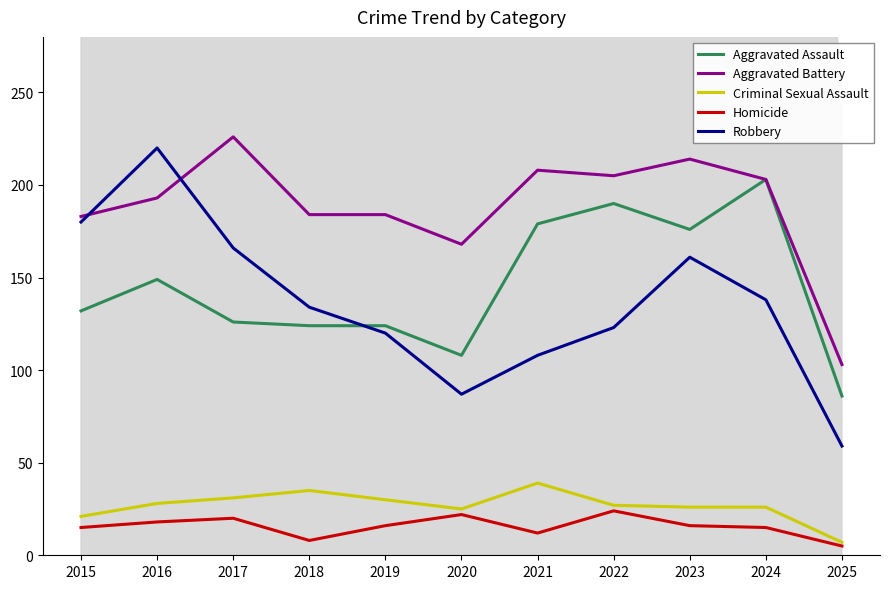

True or false: Criminal Sexual Assault and Robbery intersect in this chart.

False